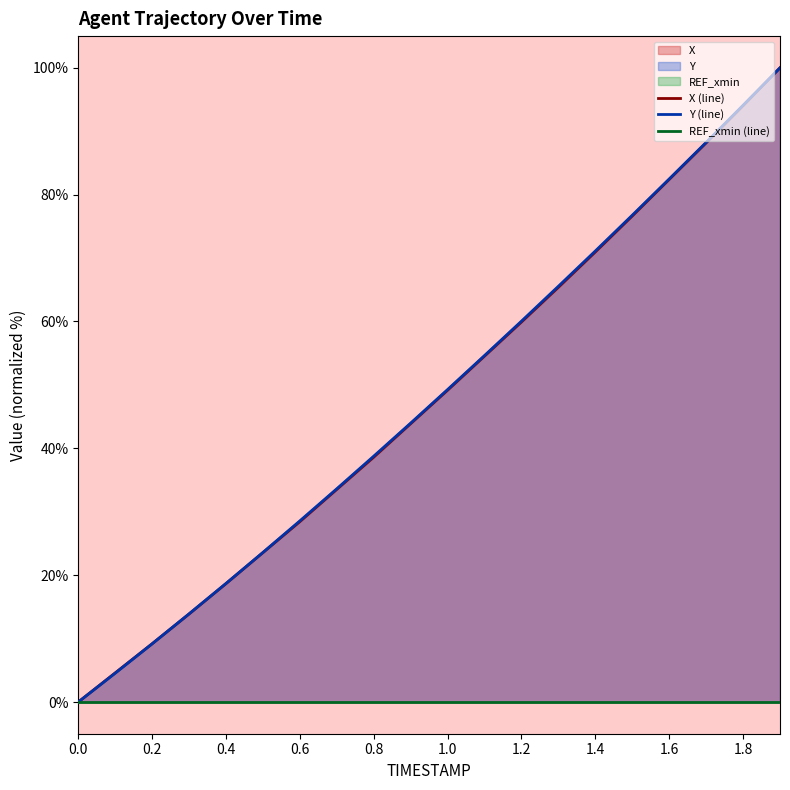

Which series ends up on top after the final intersection of X and Y?

Y